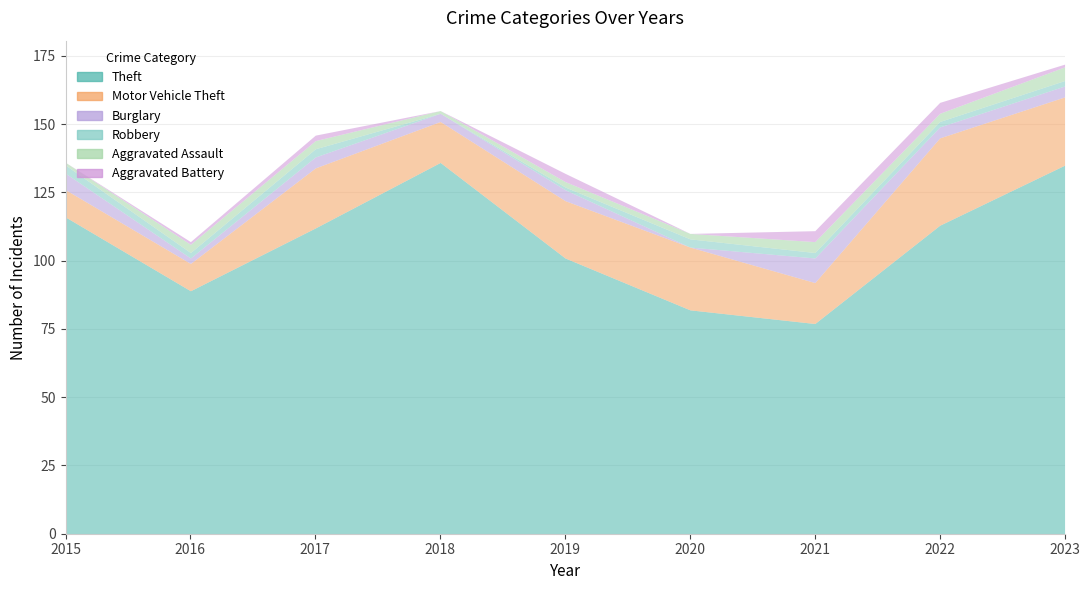

Which category has the lowest value across all series?

2020